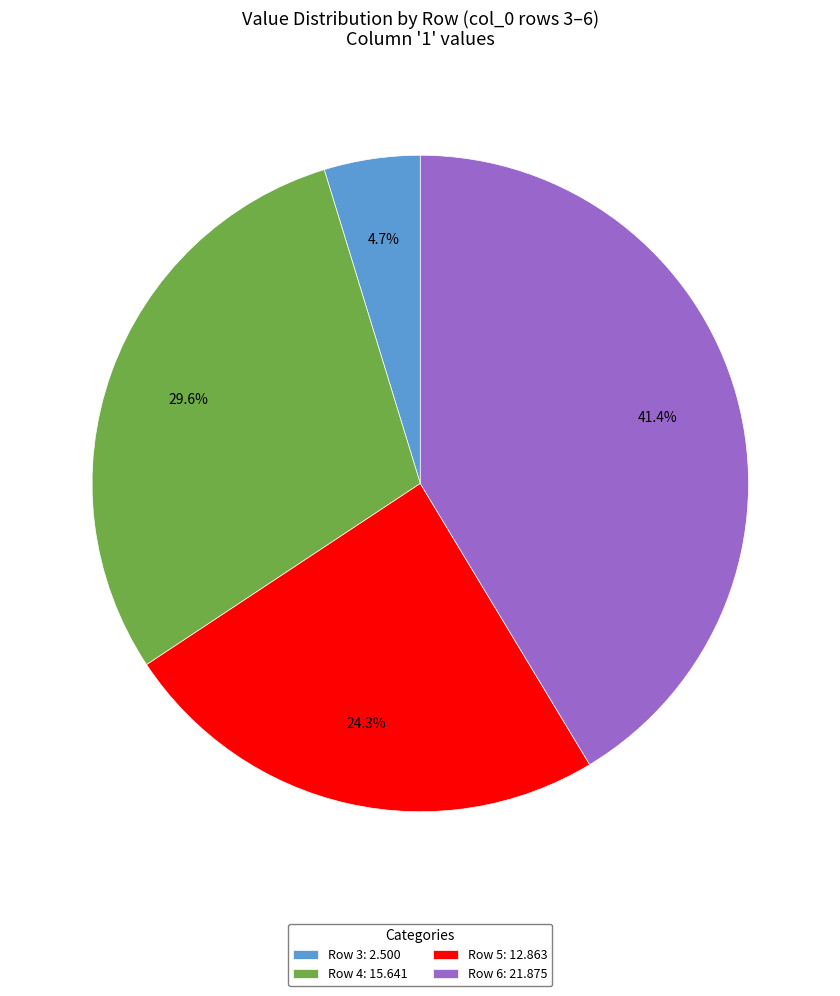

Between Row 4: 15.641 and Row 6: 21.875, which is larger?

Row 6: 21.875